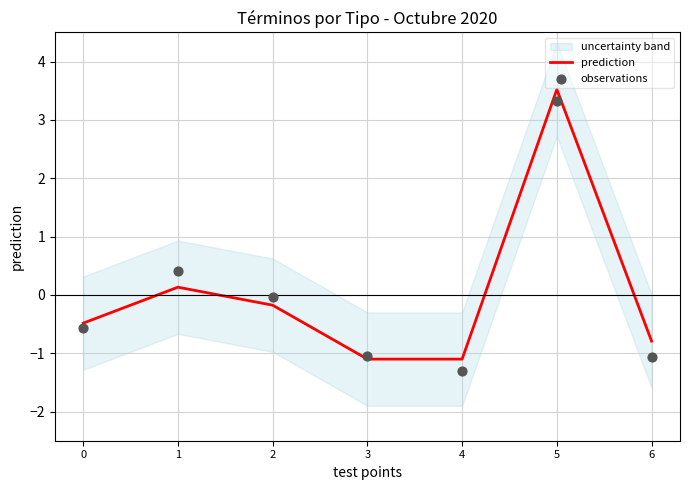

At how many categories does at least one series exceed 0?

2